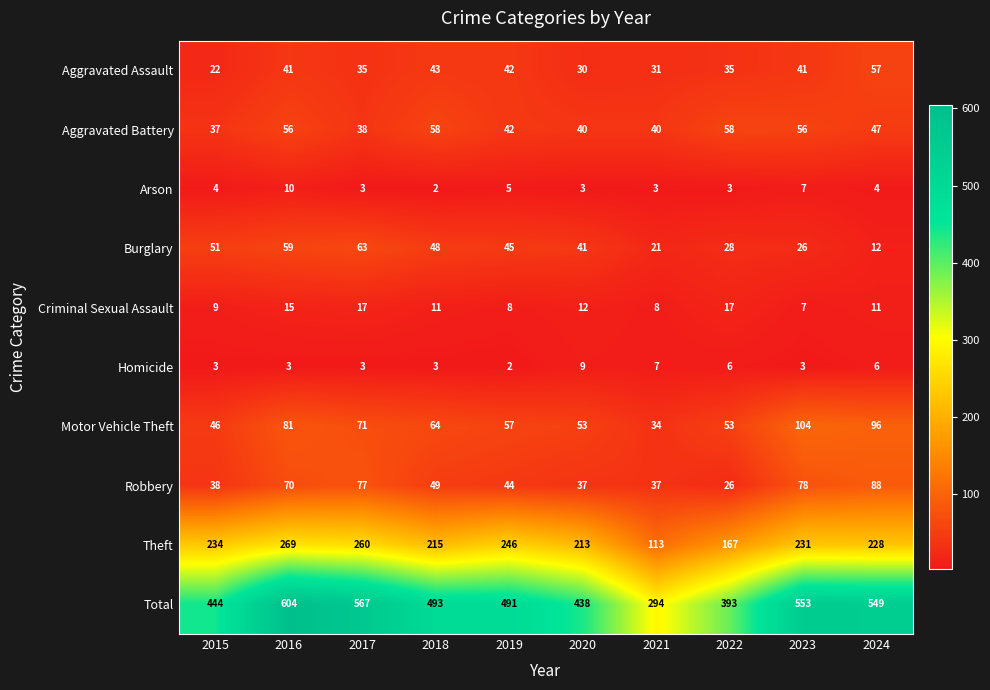

Where does the Total series first go above 493?

2016